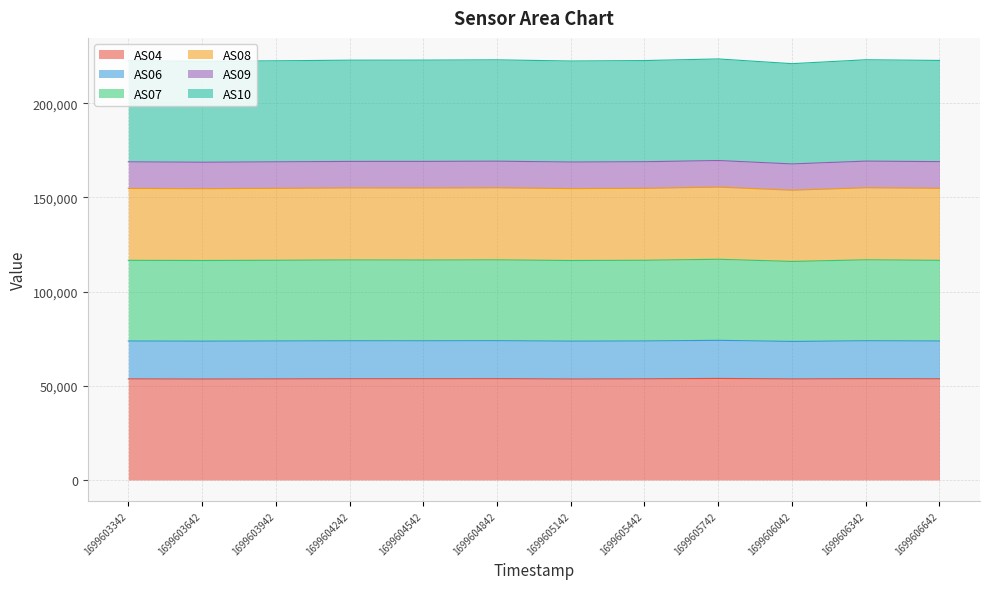

The value of AS04 at 1699604842 is 84929. True or false?

False